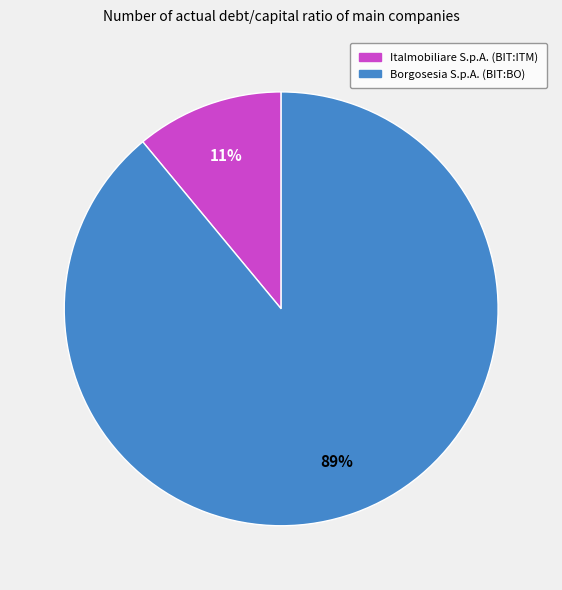

How many segments does this pie chart have?

2